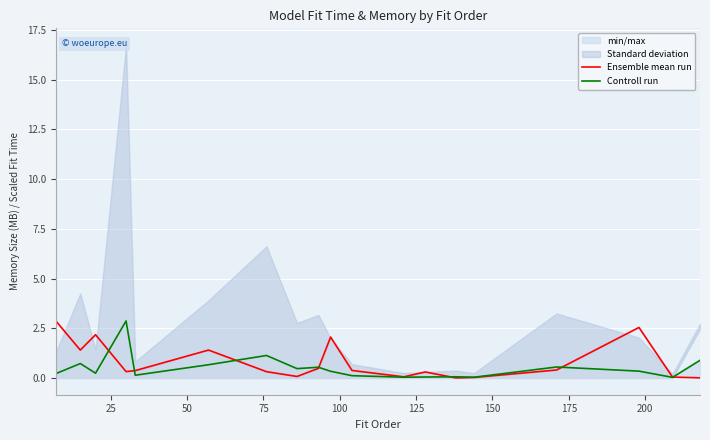

What is the highest value of the Ensemble mean run series?

2.9